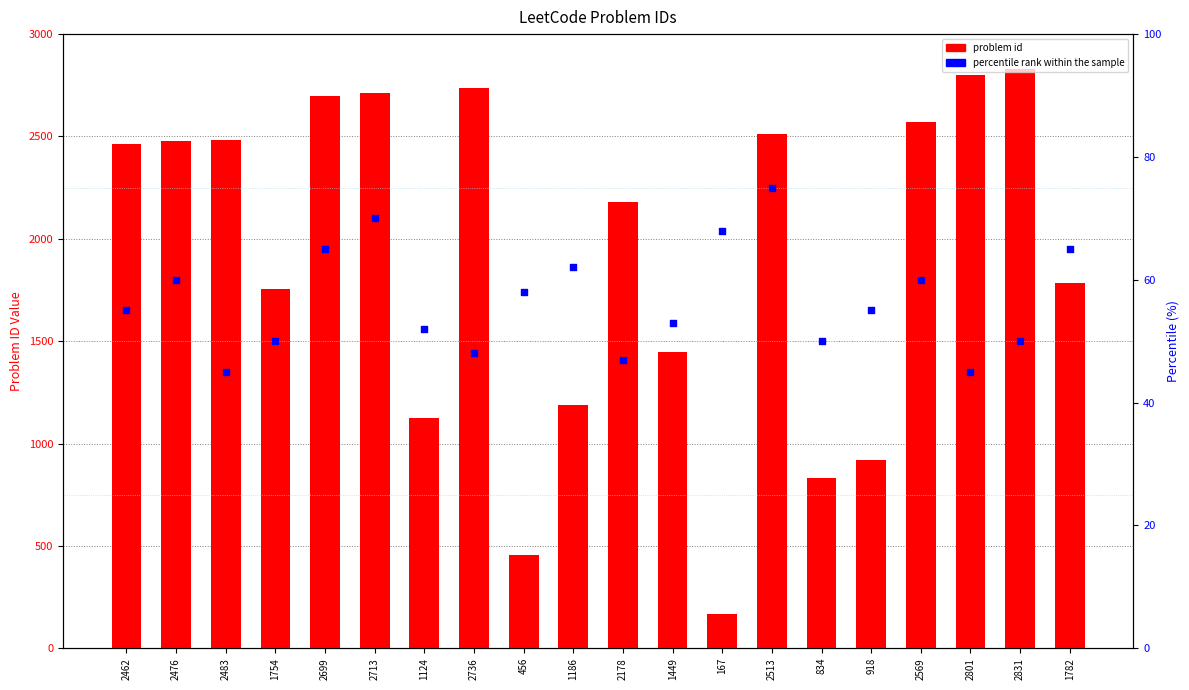

Which series has the largest total across all categories?

problem id